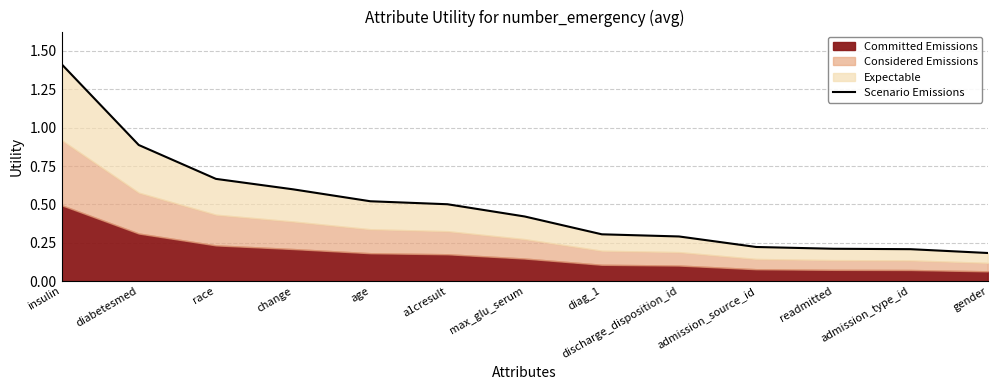

Rank the categories by value from highest to lowest.

insulin, diabetesmed, race, change, age, a1cresult, max_glu_serum, diag_1, discharge_disposition_id, admission_source_id, readmitted, admission_type_id, gender